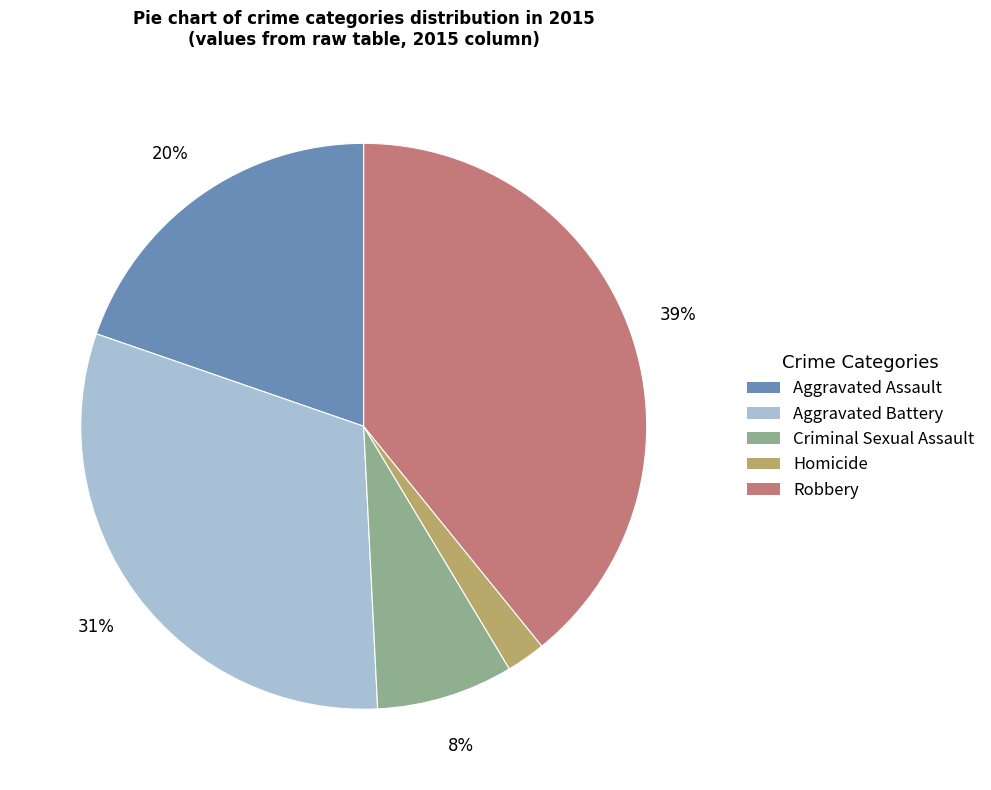

To the nearest percent, what is the difference between the largest and smallest slice percentages?

37%